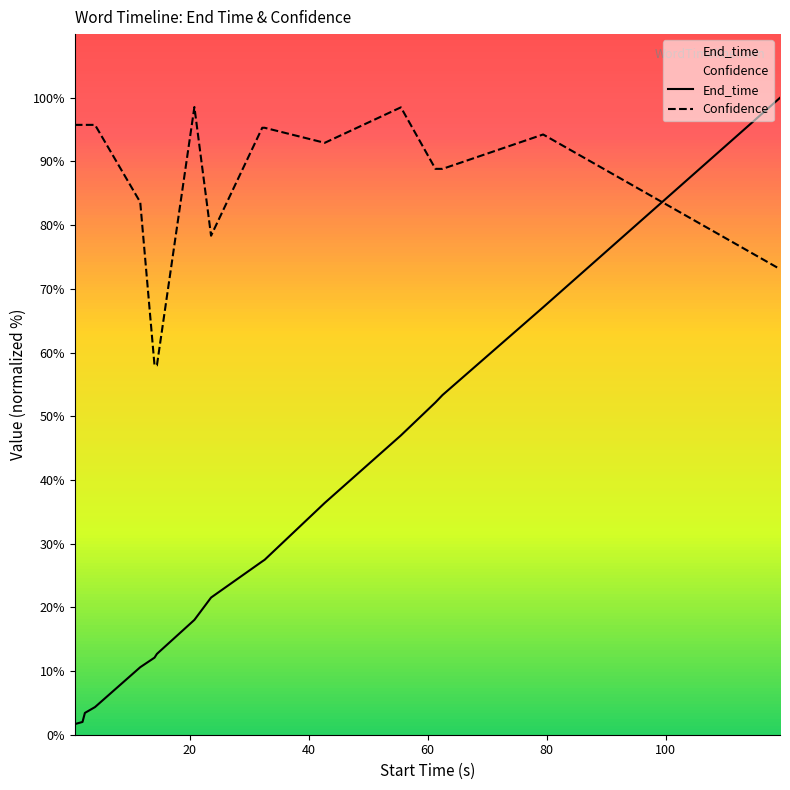

Reading left to right, what are all the values shown in this chart?

End_time: 1.7	2.0	3.4	4.3	10.6	12.1	12.7	18.0	21.5	27.2	27.5	36.4	47.0	52.2	53.3	67.1	100.0
Confidence: 95.8	95.8	95.8	95.8	83.6	58.0	58.0	98.6	78.3	95.3	95.3	92.9	98.5	88.8	88.8	94.2	73.1